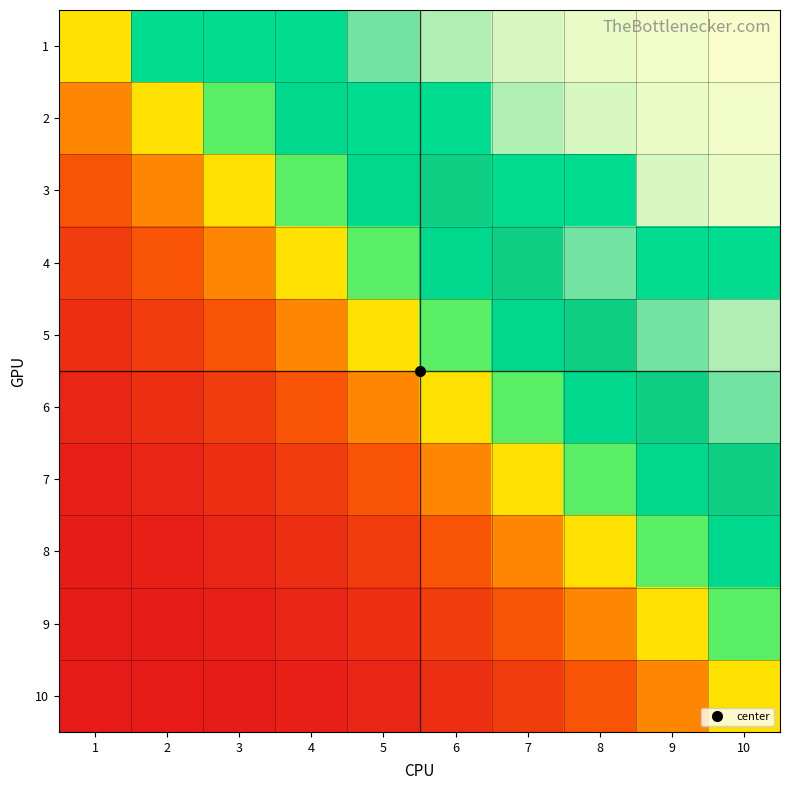

What is the difference between the highest and lowest values at 7?

0.8